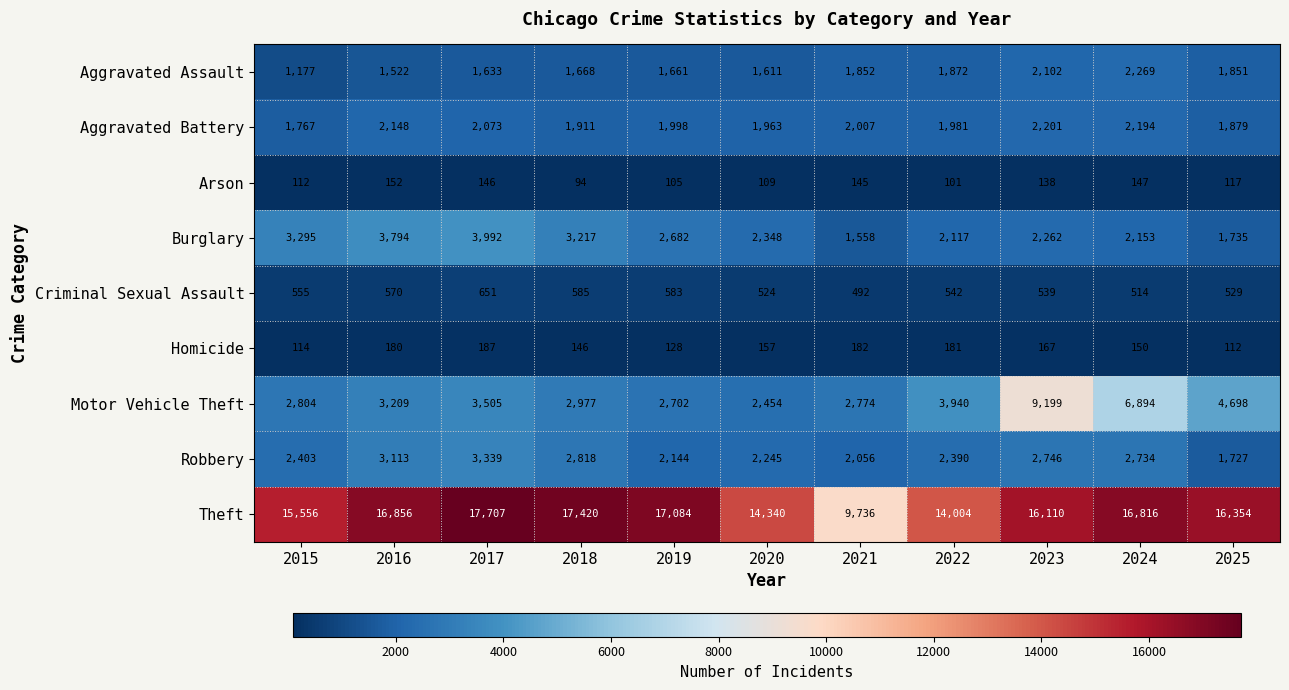

Which series has the largest total across all categories?

Theft